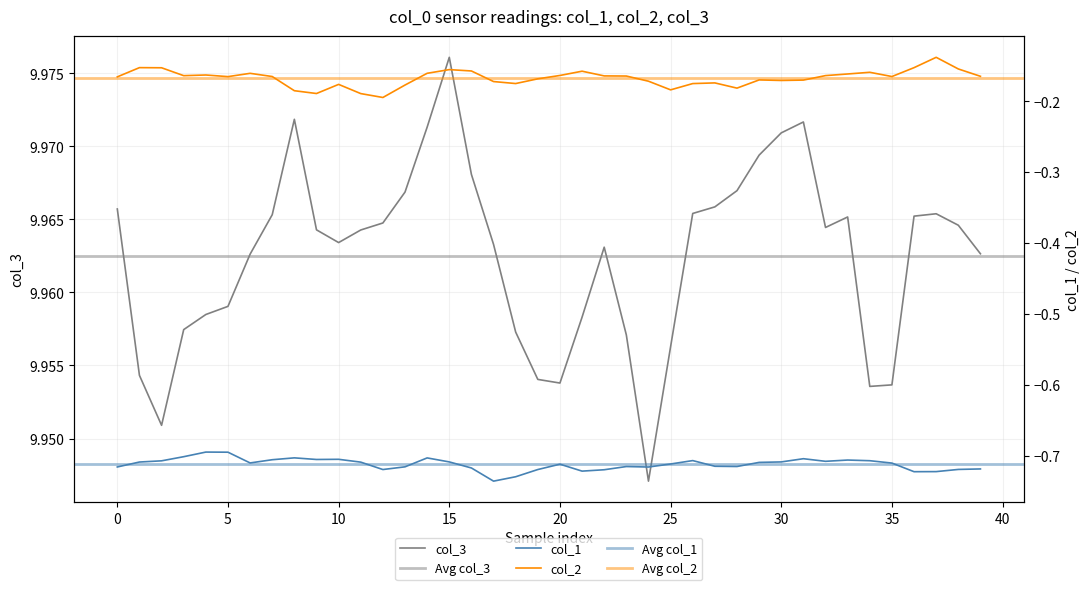

Which has a higher value, 20 or 17?

20